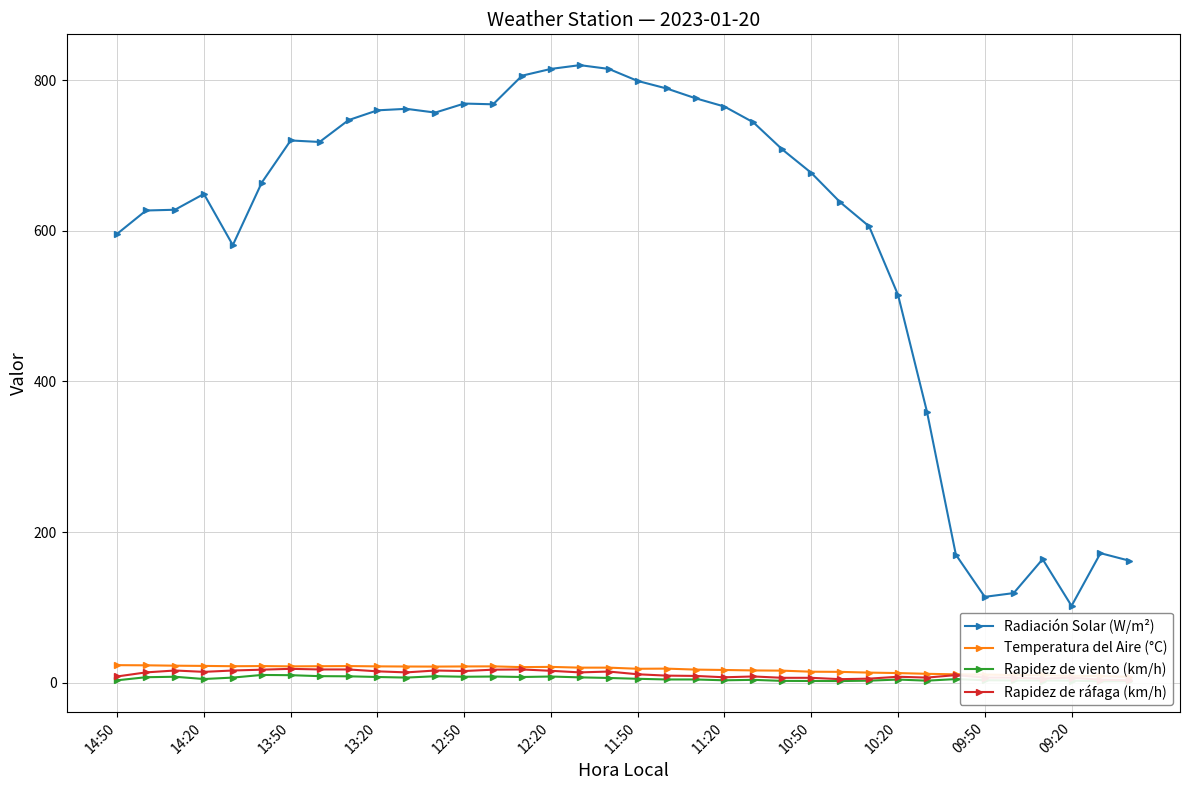

How many distinct data groups are displayed?

4